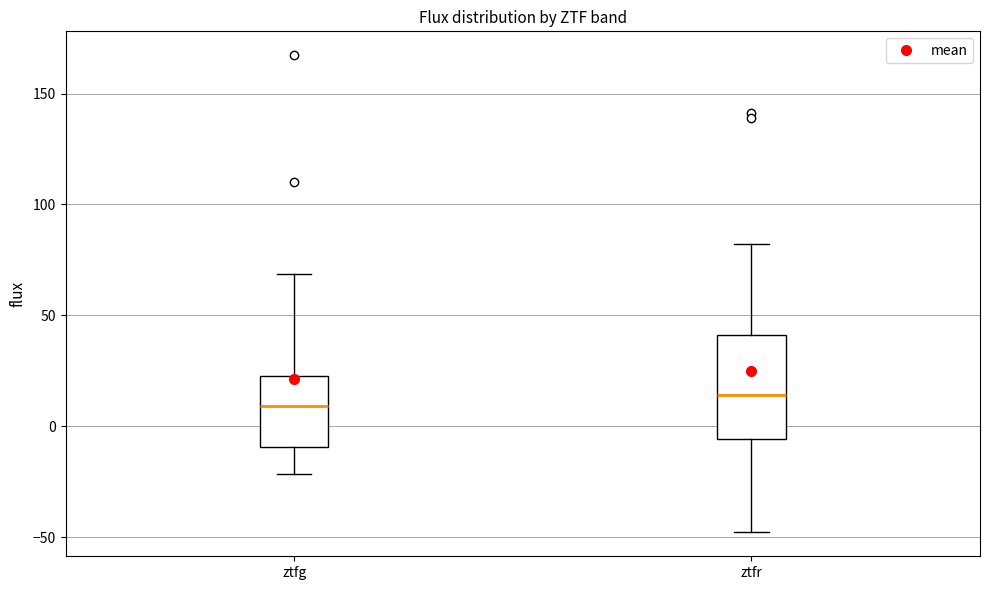

Where is the lower edge of the box for ztfg on the y-axis? The values are not printed on the chart, so give them approximately, as read against the axis.

-10